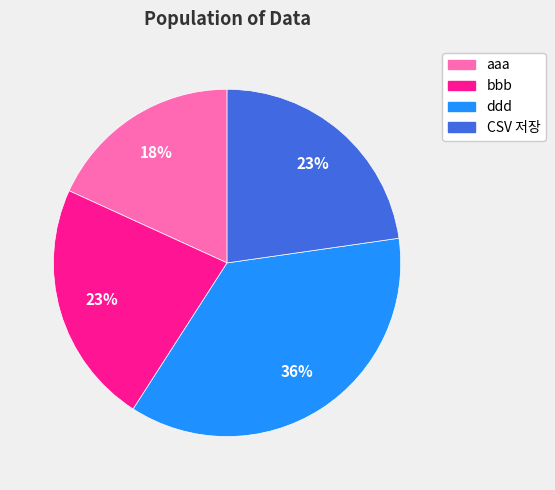

What is the smallest slice in the pie chart?

aaa